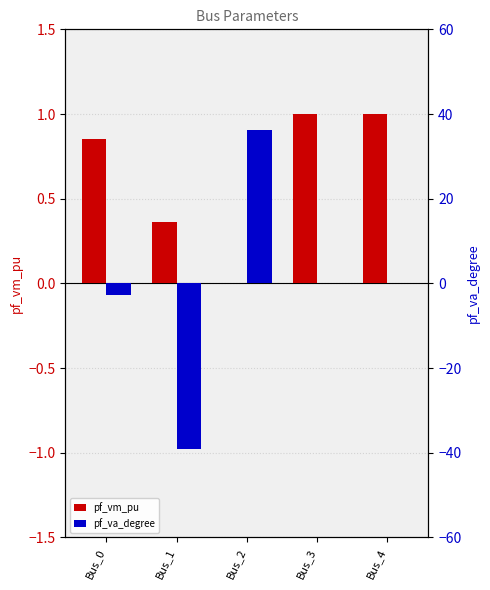

Rank the series at Bus_0 from highest to lowest value.

pf_vm_pu, pf_va_degree